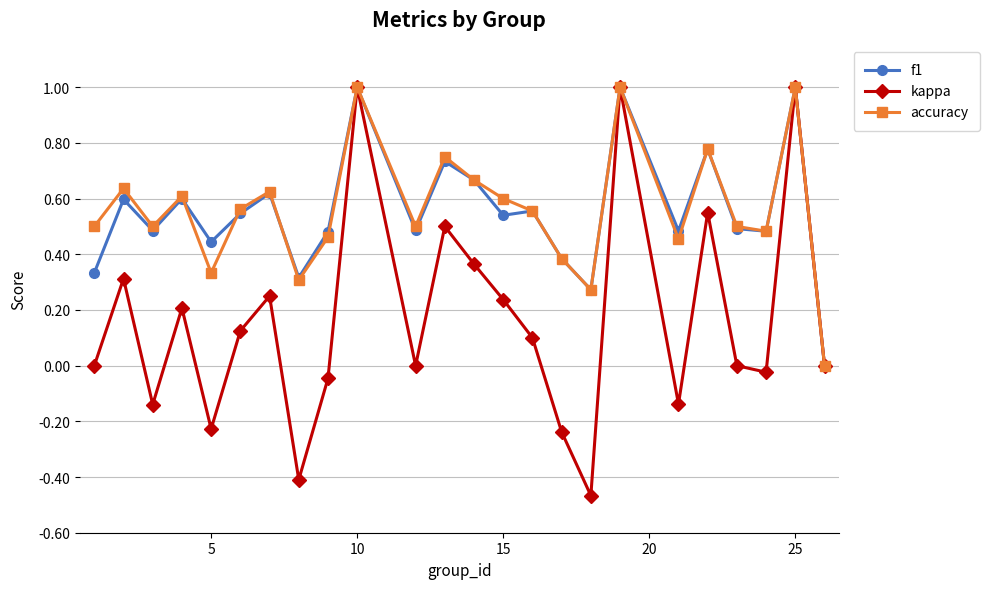

True or false: f1 has more than 2 points higher than both neighbors.

True